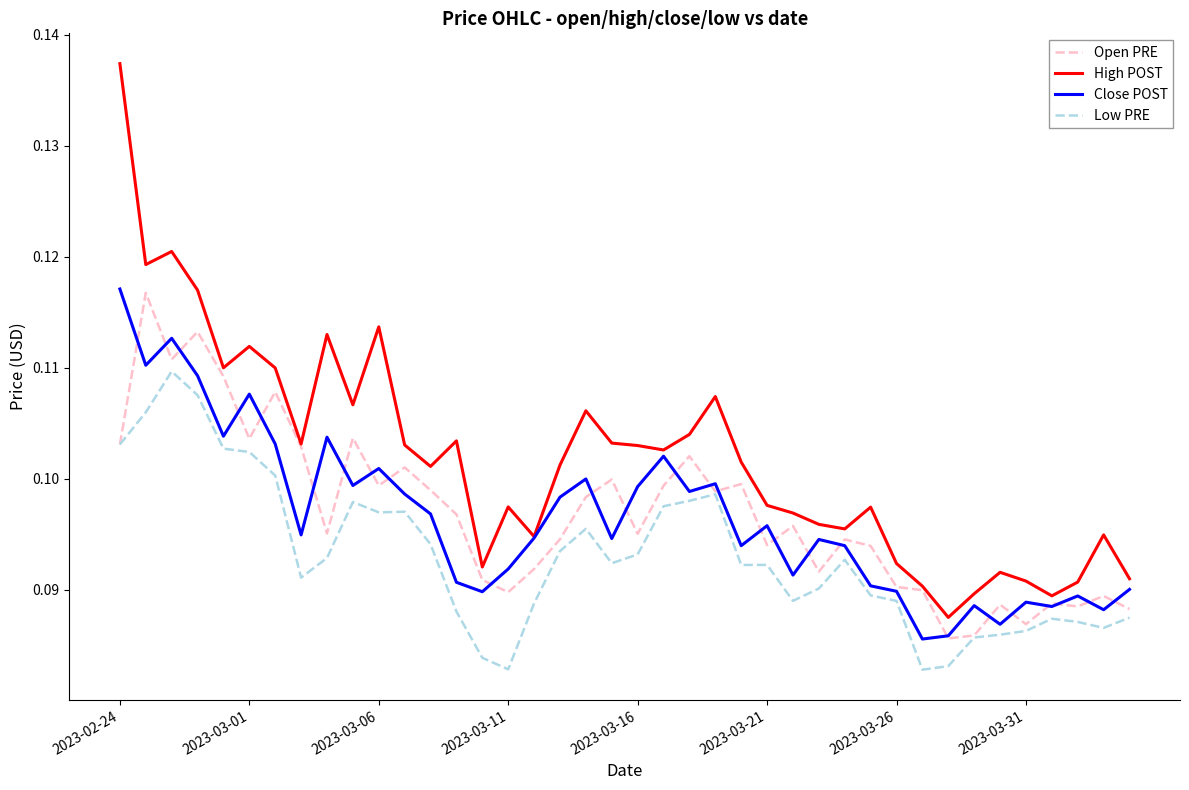

Which series has the largest range (max minus min)?

High POST